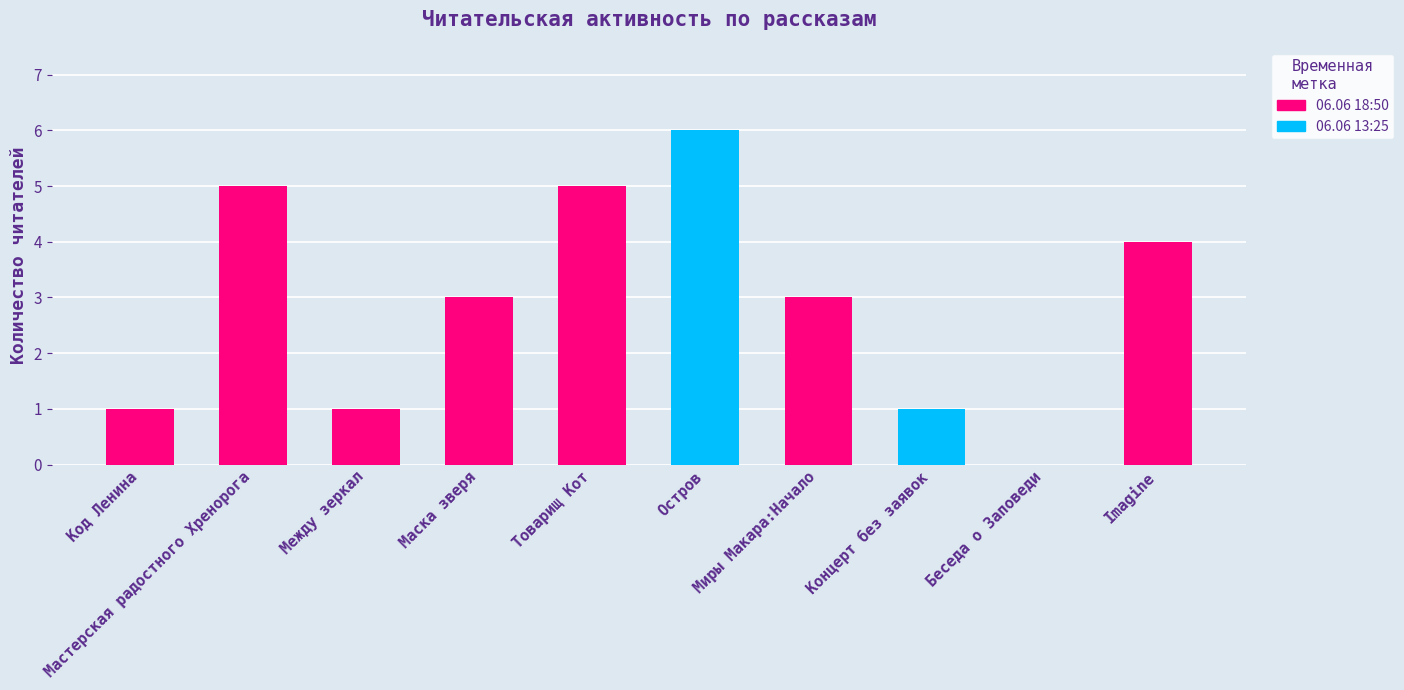

The 03.06 19:50 series shows 2 at Остров. True or false?

False